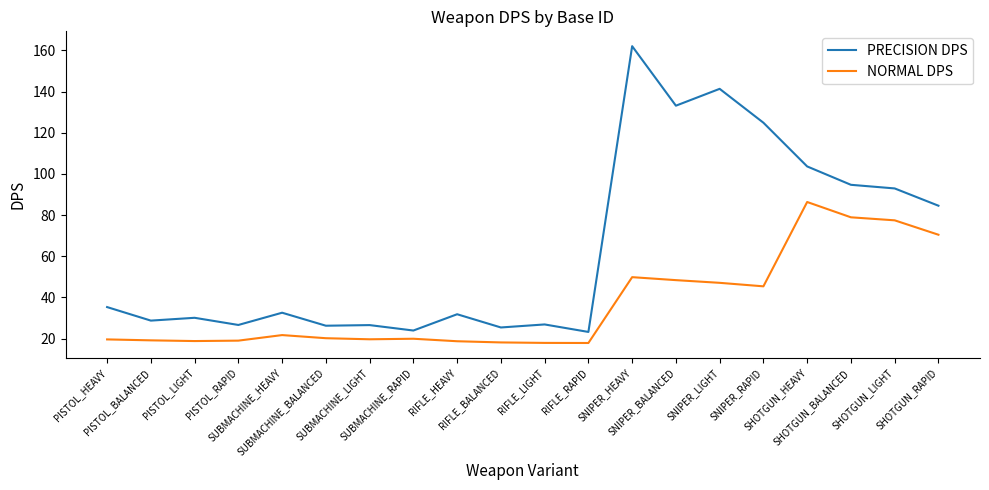

What is the sum of the NORMAL DPS values at SUBMACHINE_HEAVY and SUBMACHINE_RAPID?

41.7